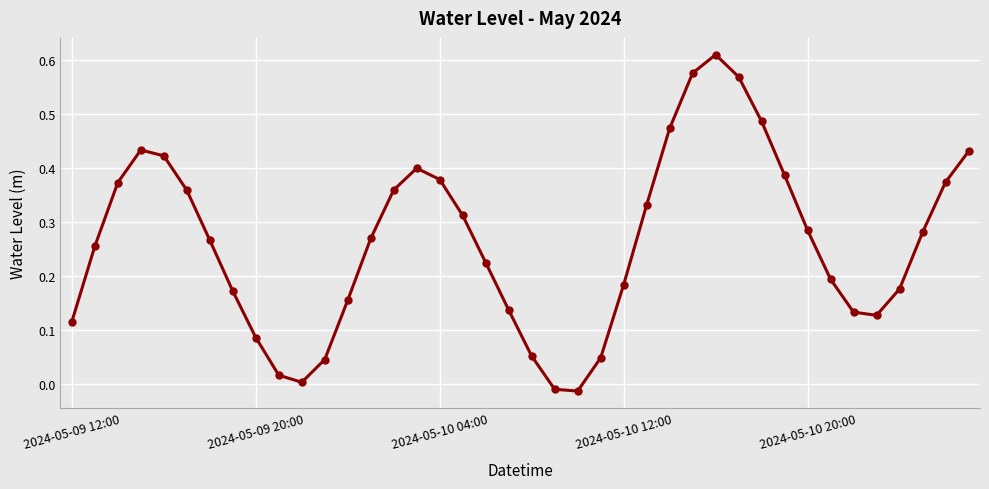

What is the sum of all values?

10.5